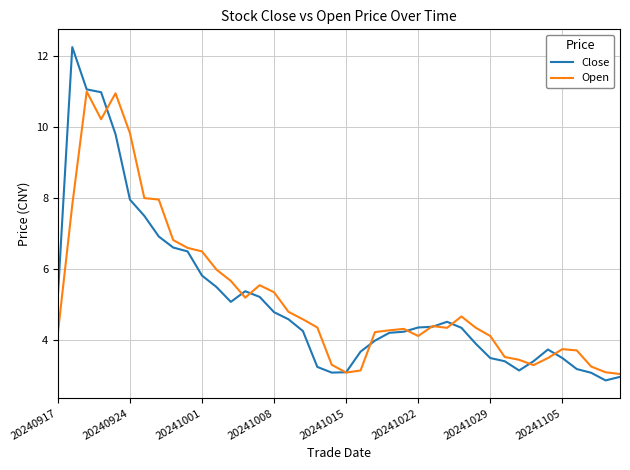

Which series has the widest spread of values?

Close